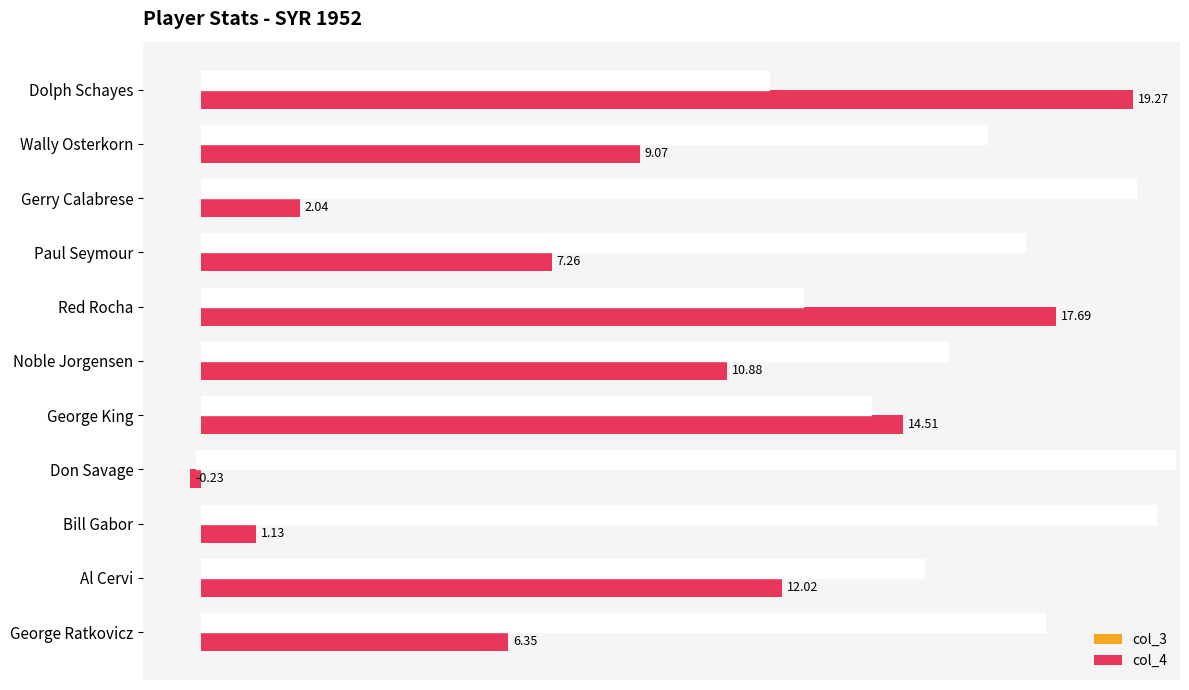

What is the difference between the second highest and minimum values in the col_4 series?

17.9